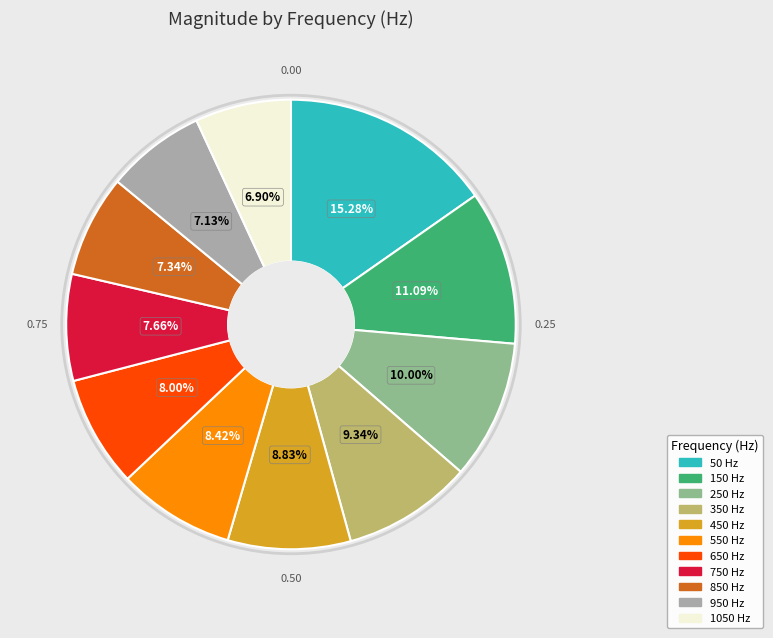

Is there any slice that represents more than half of the pie?

No